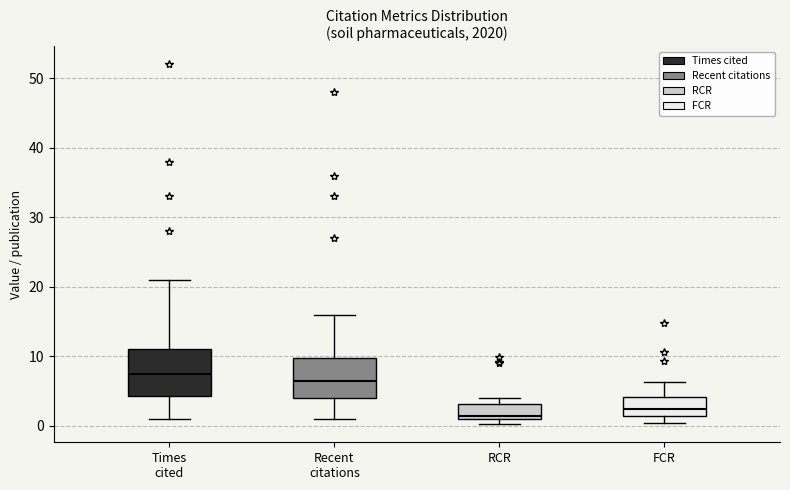

Which box's median line is the highest?

Times cited